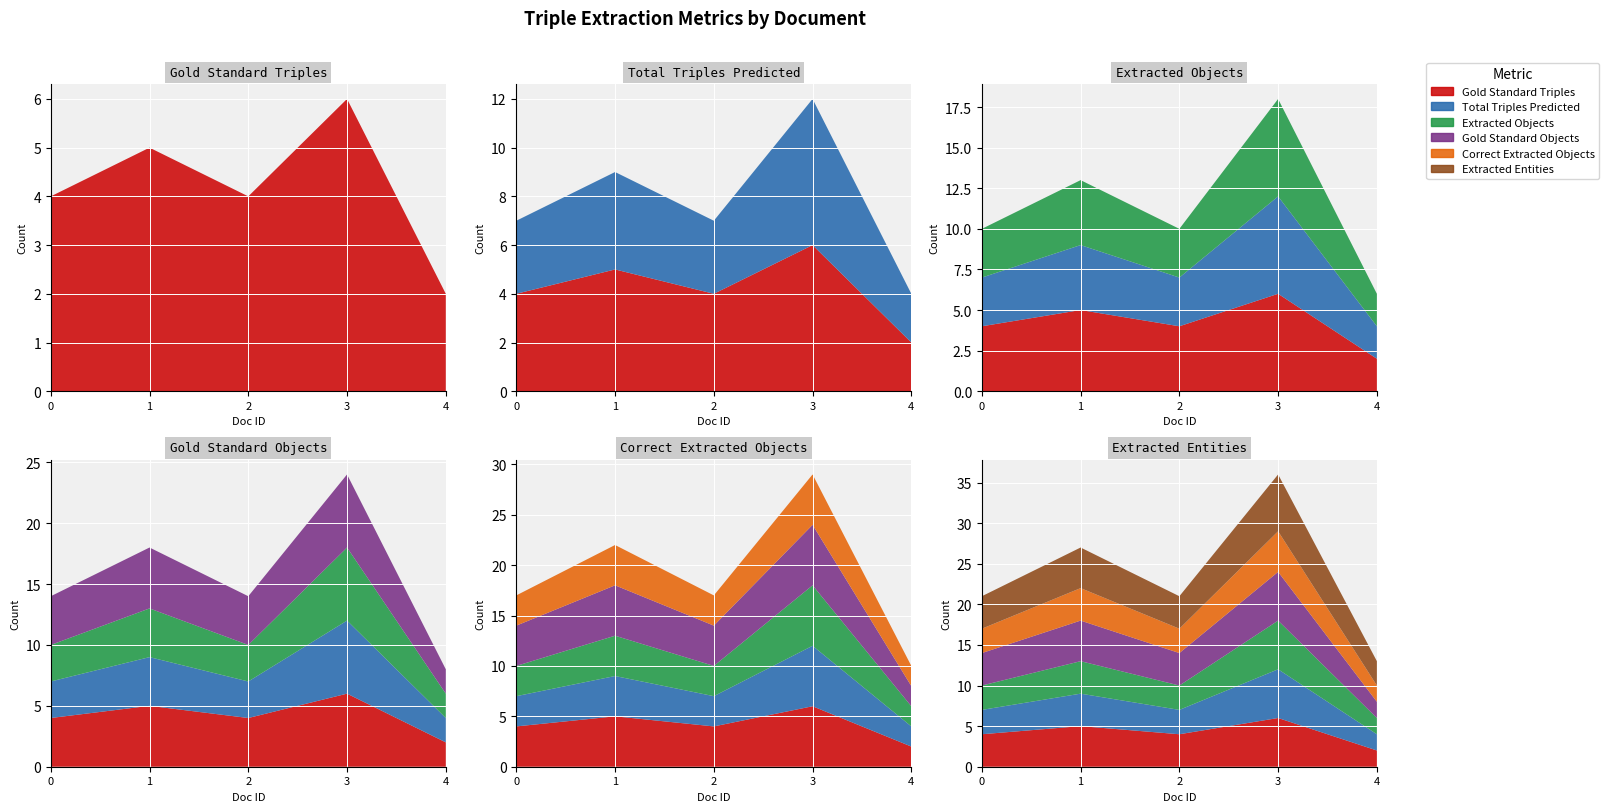

Reading right to left, transcribe all the data shown in this chart.

Gold Standard Triples: 2	6	4	5	4
Total Triples Predicted: 2	6	3	4	3
Extracted Objects: 2	6	3	4	3
Gold Standard Objects: 2	6	4	5	4
Correct Extracted Objects: 2	5	3	4	3
Extracted Entities: 3	7	4	5	4